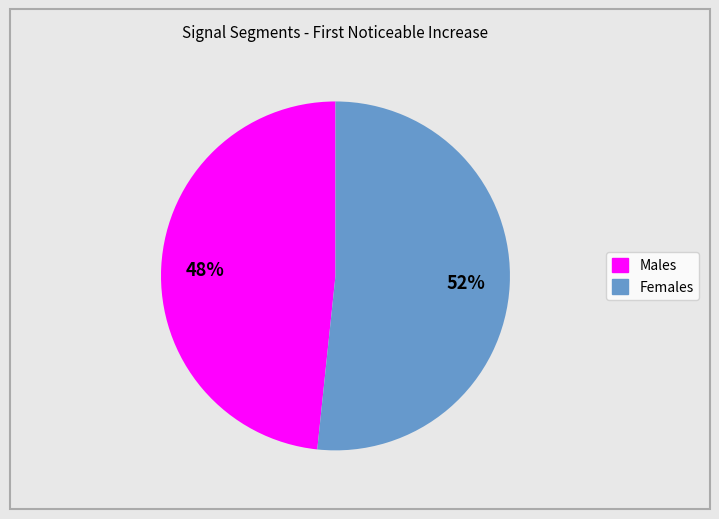

Does any single category account for the majority?

Yes